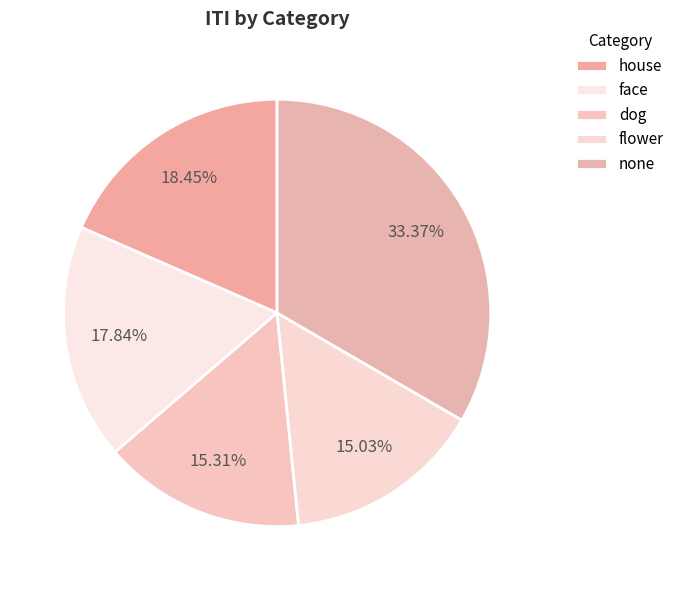

Count the number of slices in the pie.

5